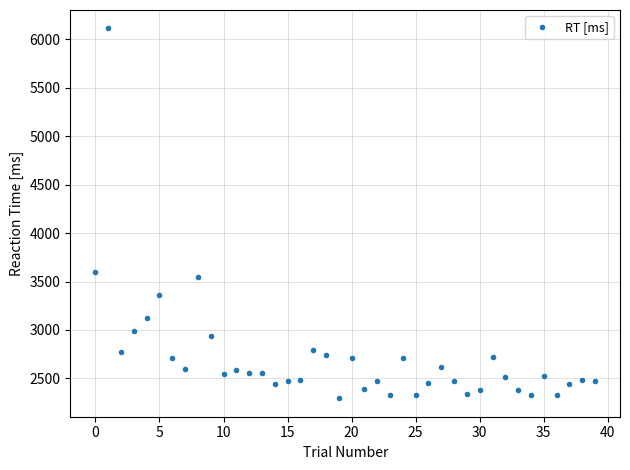

What is the value of the 18th point from the left?

2789